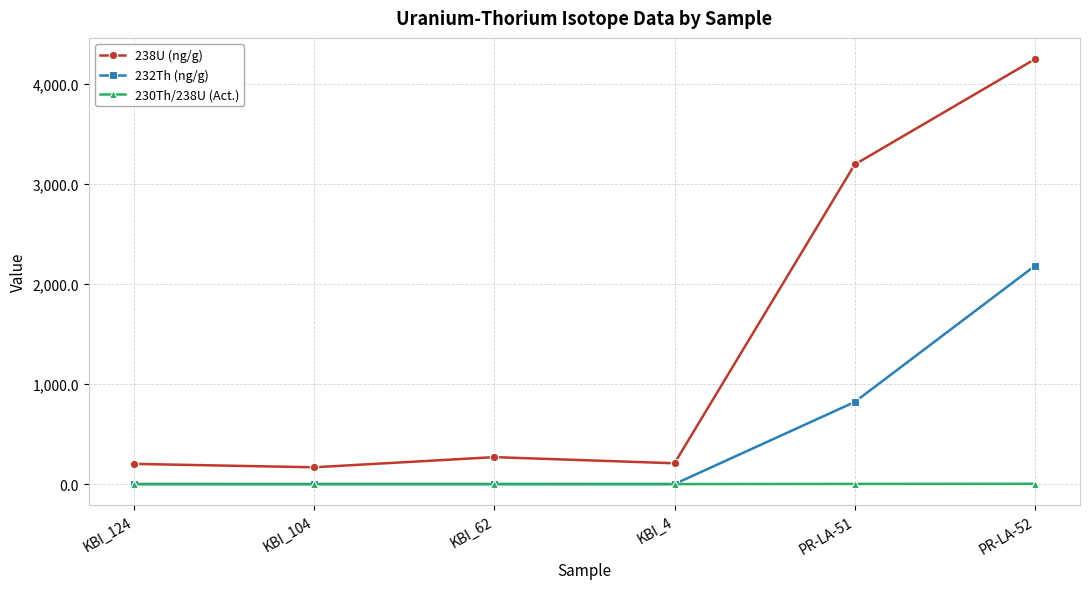

Which series changed the most between KBI_104 and PR-LA-51?

238U (ng/g)